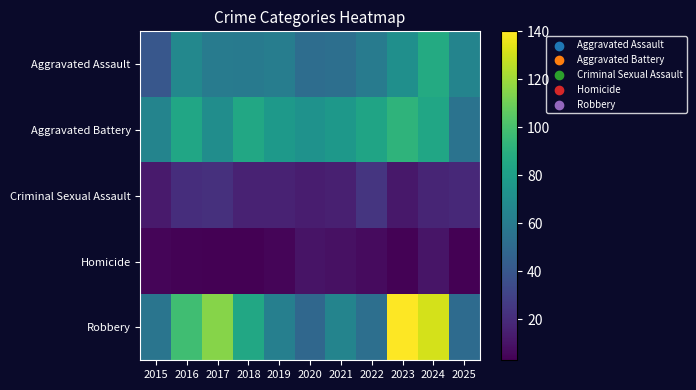

At 2018, list the series in order from smallest to largest.

Homicide, Criminal Sexual Assault, Aggravated Assault, Aggravated Battery, Robbery